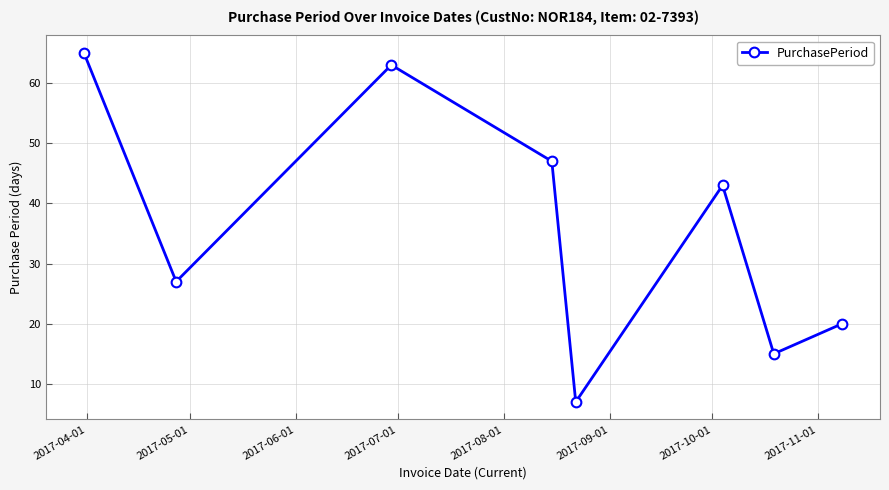

What is the difference between the maximum and minimum values?

58